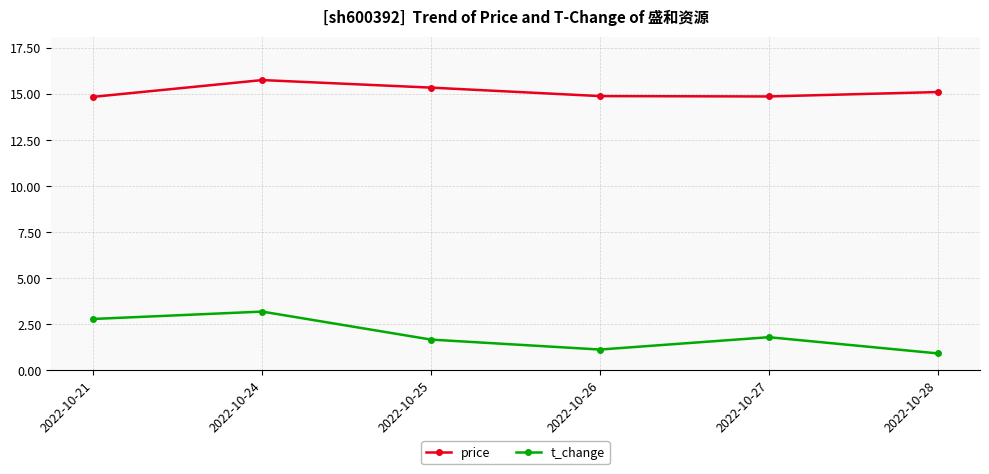

Is the value of t_change at 2022-10-26 greater than the value of price at 2022-10-24?

No